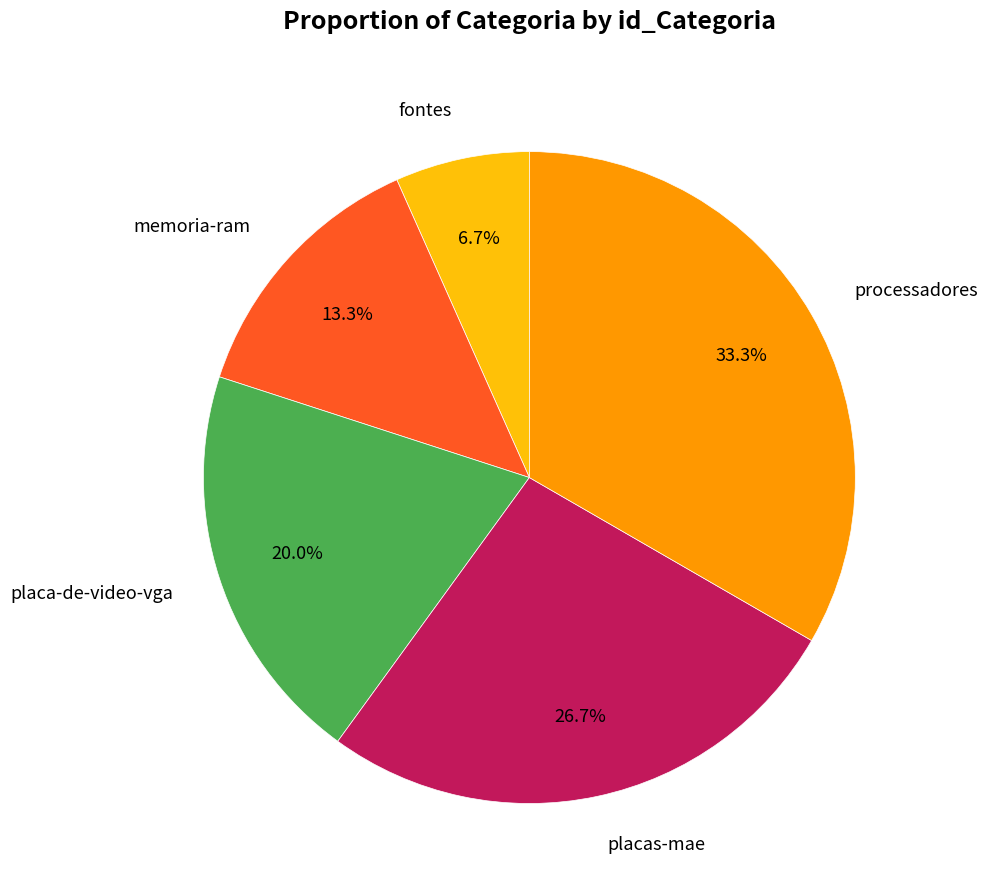

The placa-de-video-vga slice represents 20% of the pie. True or false?

True